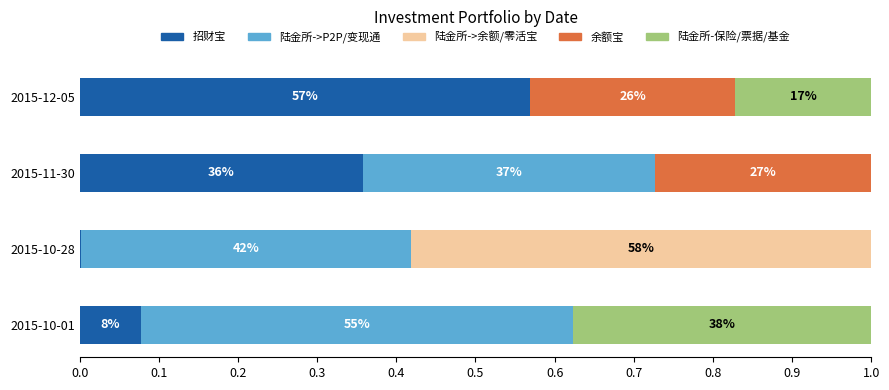

What are all the series names shown in the legend?

招财宝, 陆金所->P2P/变现通, 陆金所->余额/零活宝, 余额宝, 陆金所-保险/票据/基金